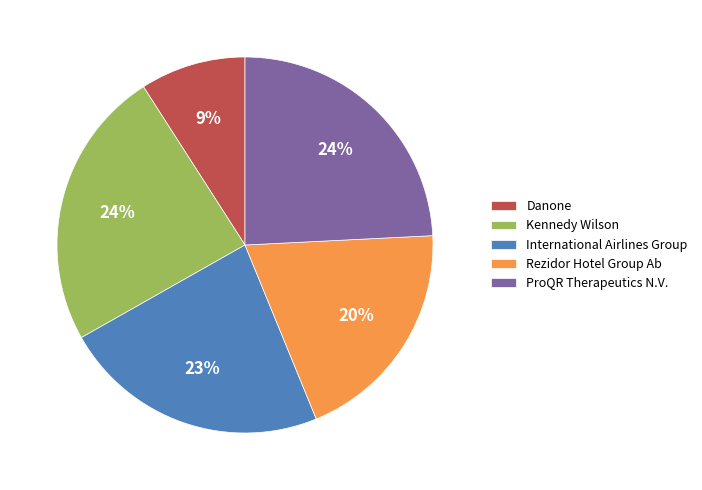

To the nearest percent, what is the difference between the Kennedy Wilson and International Airlines Group slice percentages?

1%